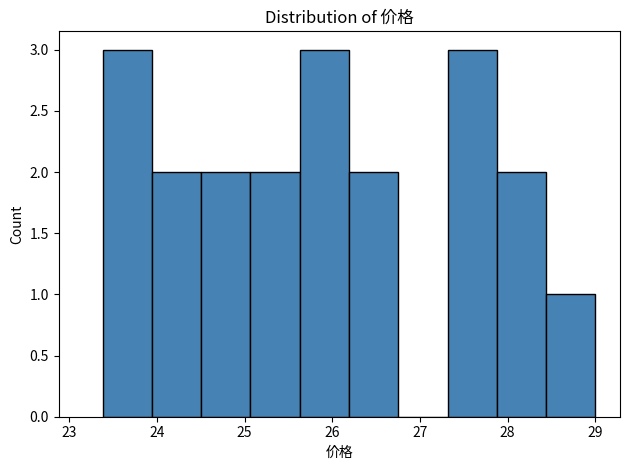

Reading left to right, transcribe this chart: for each bar, give the range it covers on the x-axis and its height. Neither the bar edges nor the heights are printed on the chart, so give them approximately, as read against the axes.

23.4 to 23.9: 3
23.9 to 24.5: 2
24.5 to 25.1: 2
25.1 to 25.6: 2
25.6 to 26.2: 3
26.2 to 26.8: 2
26.8 to 27.3: 0
27.3 to 27.9: 3
27.9 to 28.4: 2
28.4 to 29.0: 1